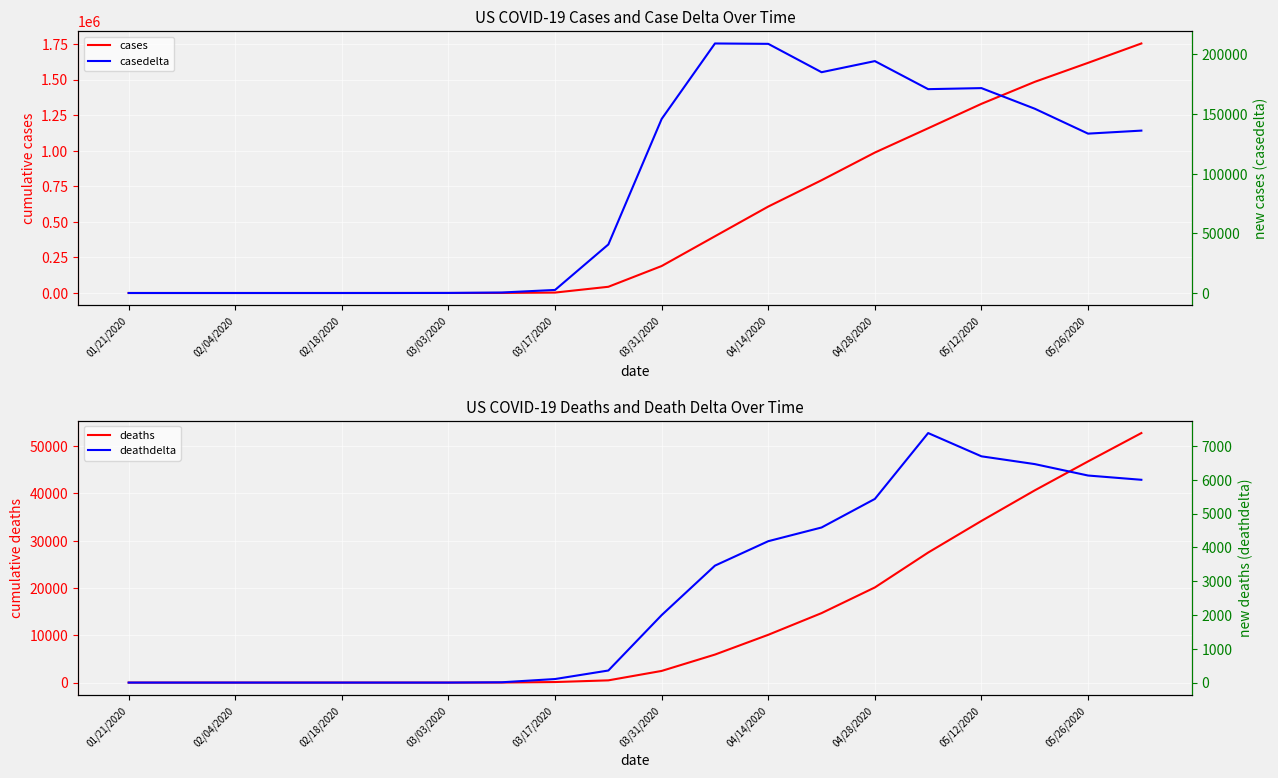

Read the deathdelta value at 04/14/2020, to the nearest 50.

4200